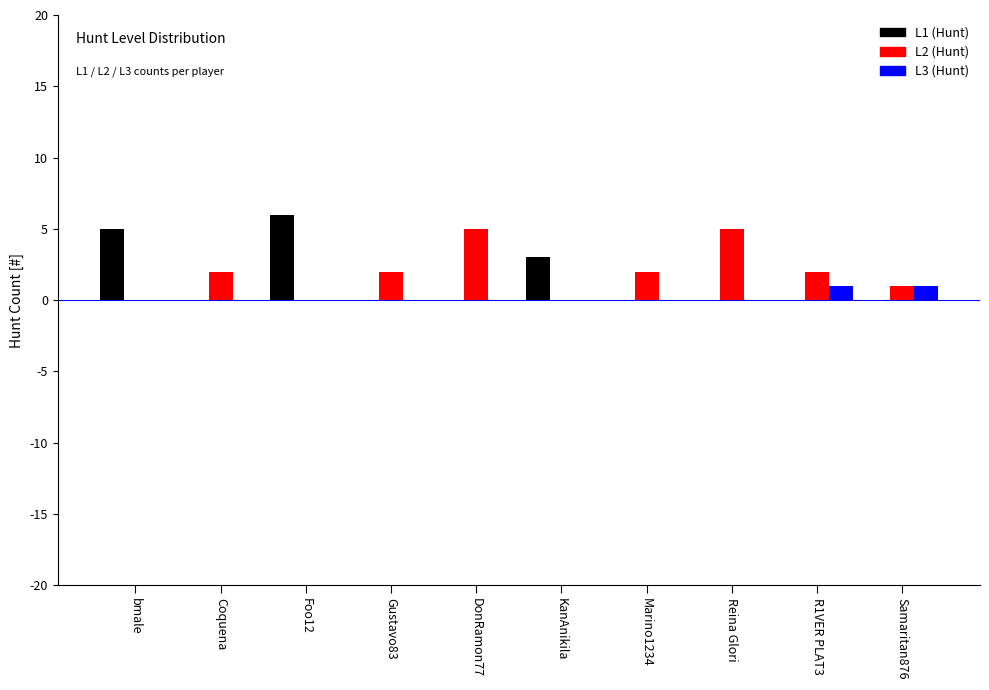

At which category does the chart reach its peak across all series?

Foo12